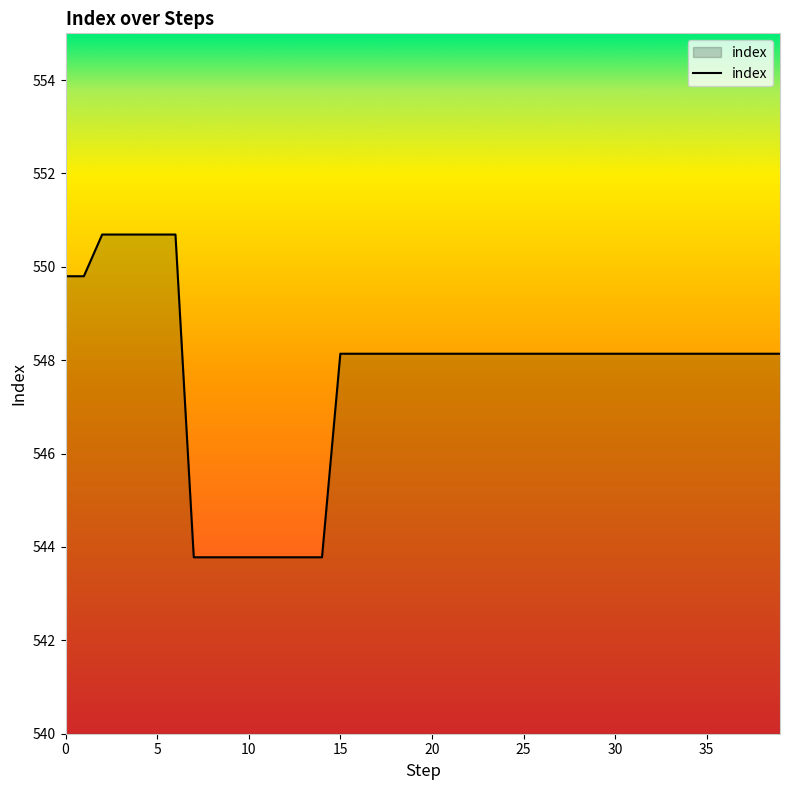

What is the greatest value displayed?

550.7